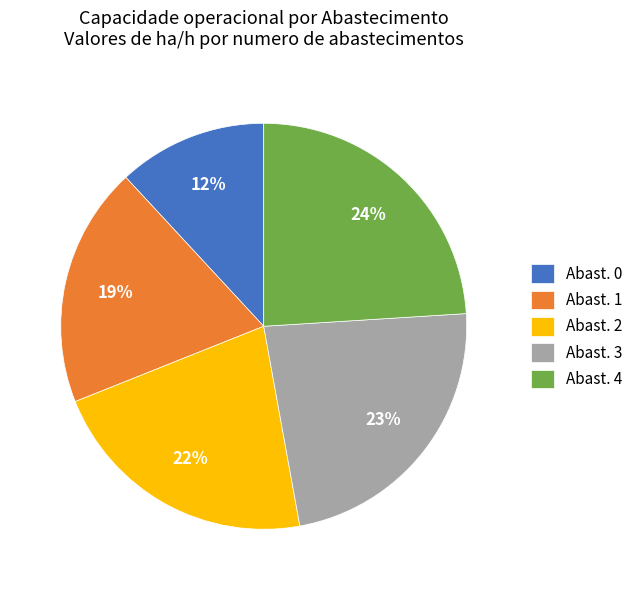

Which has a higher value, Abast. 4 or Abast. 3?

Abast. 4